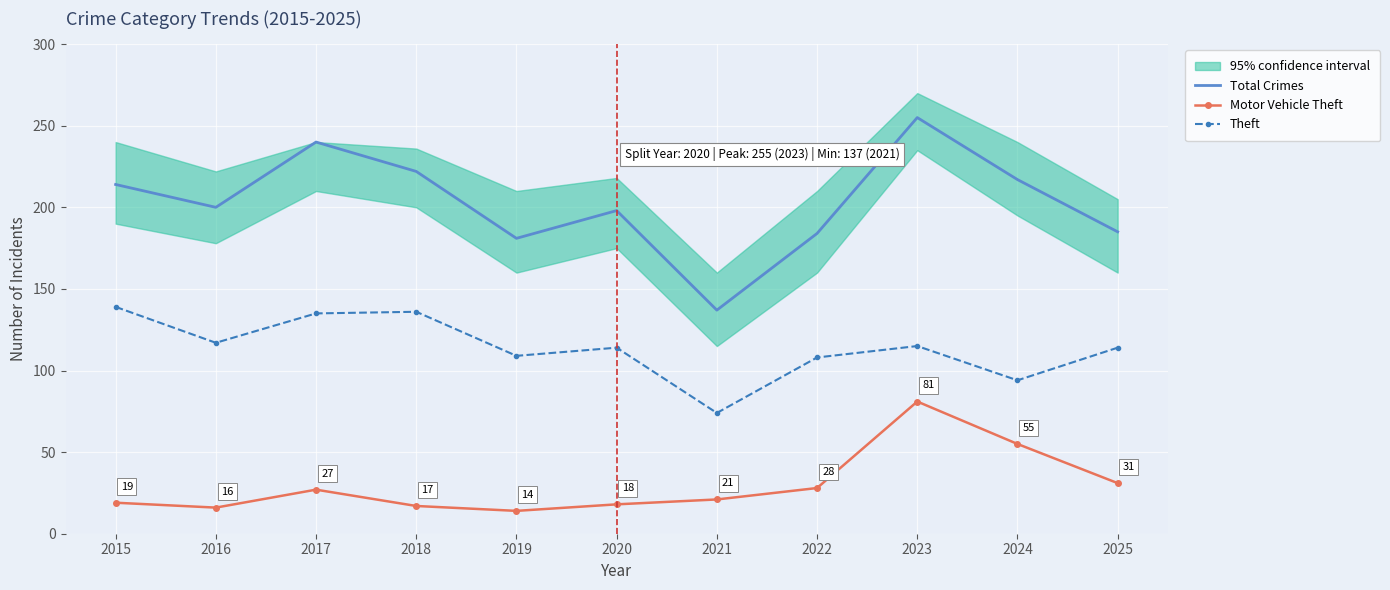

True or false: Total Crimes has more than 1 points higher than both neighbors.

True